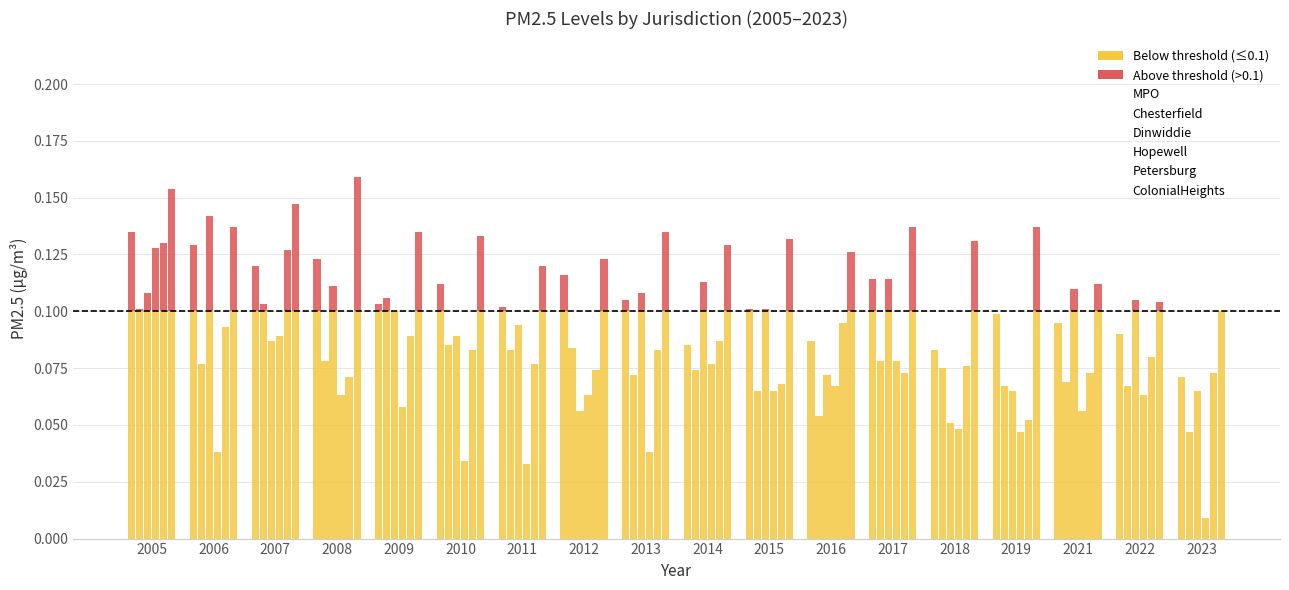

At which category is the sum across all series the highest?

2005